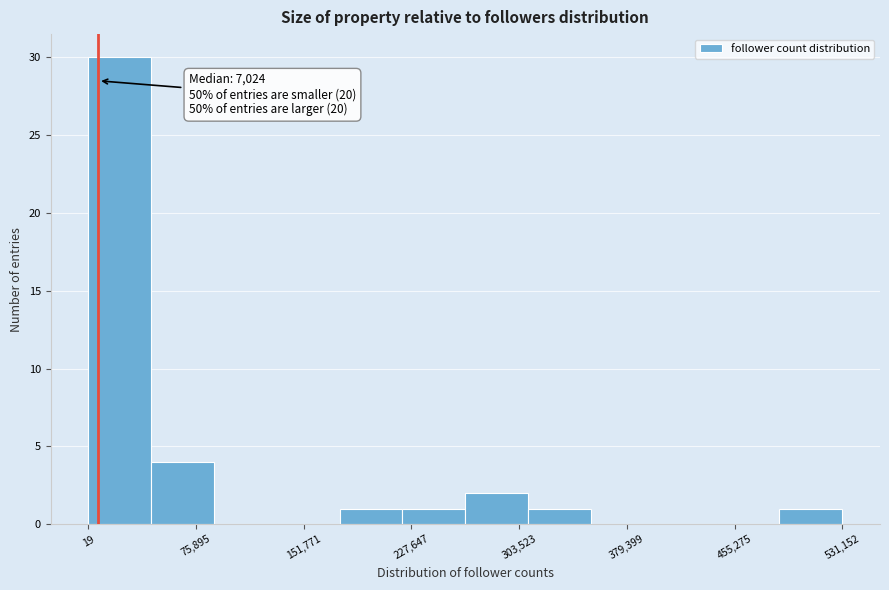

Over which range of the x-axis is the bar tallest?

0 to 40000